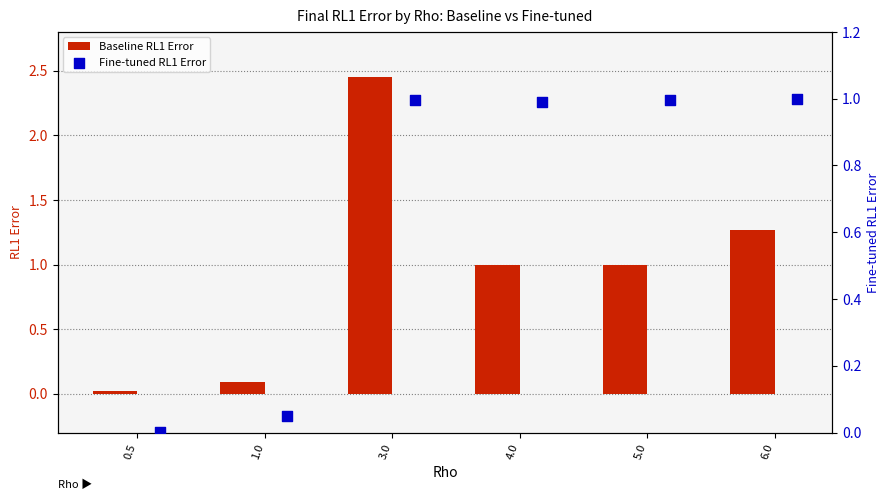

Which series contains the lowest Y value?

Fine-tuned RL1 Error